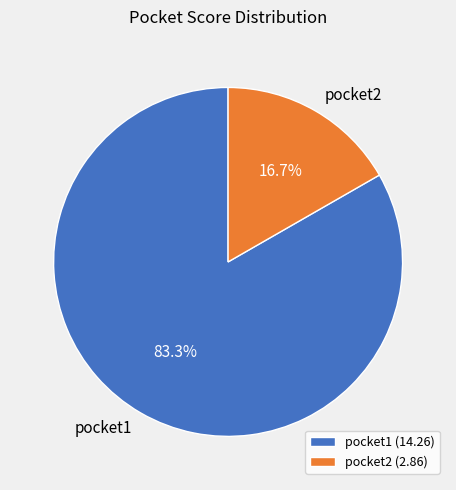

Is pocket1 the majority of the pie?

Yes